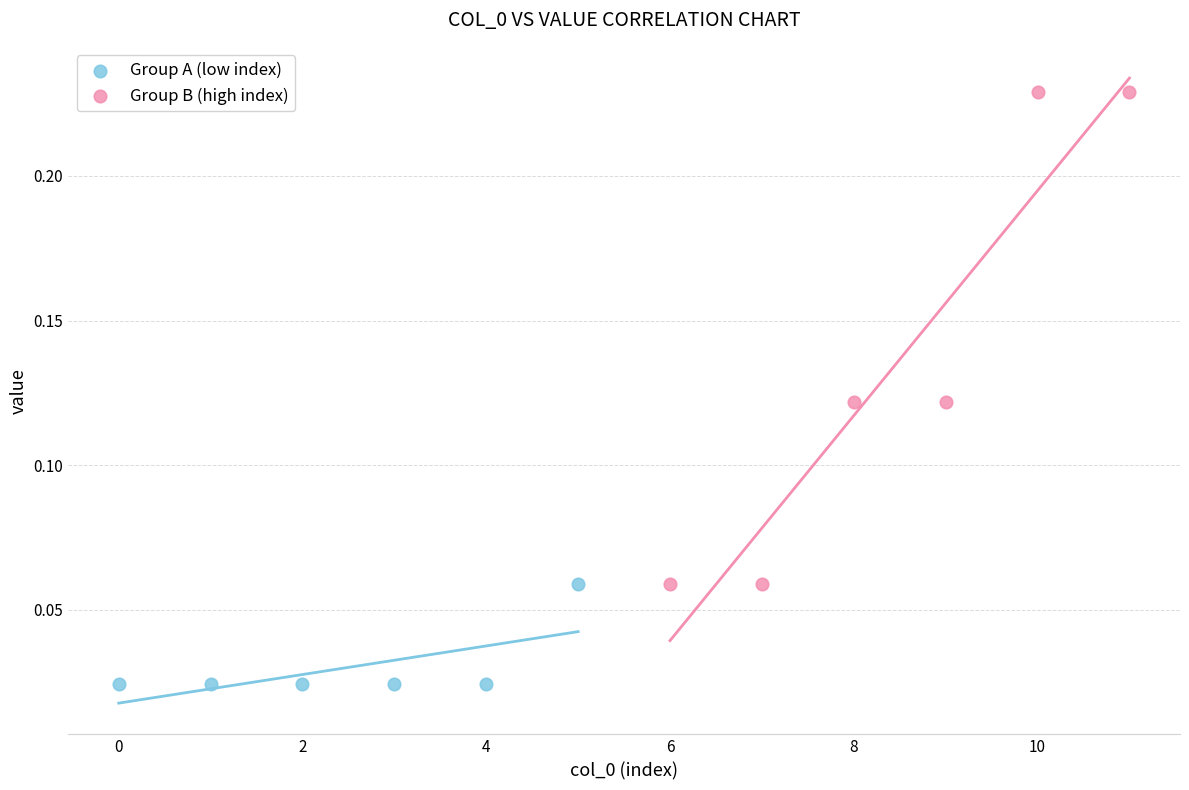

Which series has the largest Y range (max minus min)?

Group B (high index)